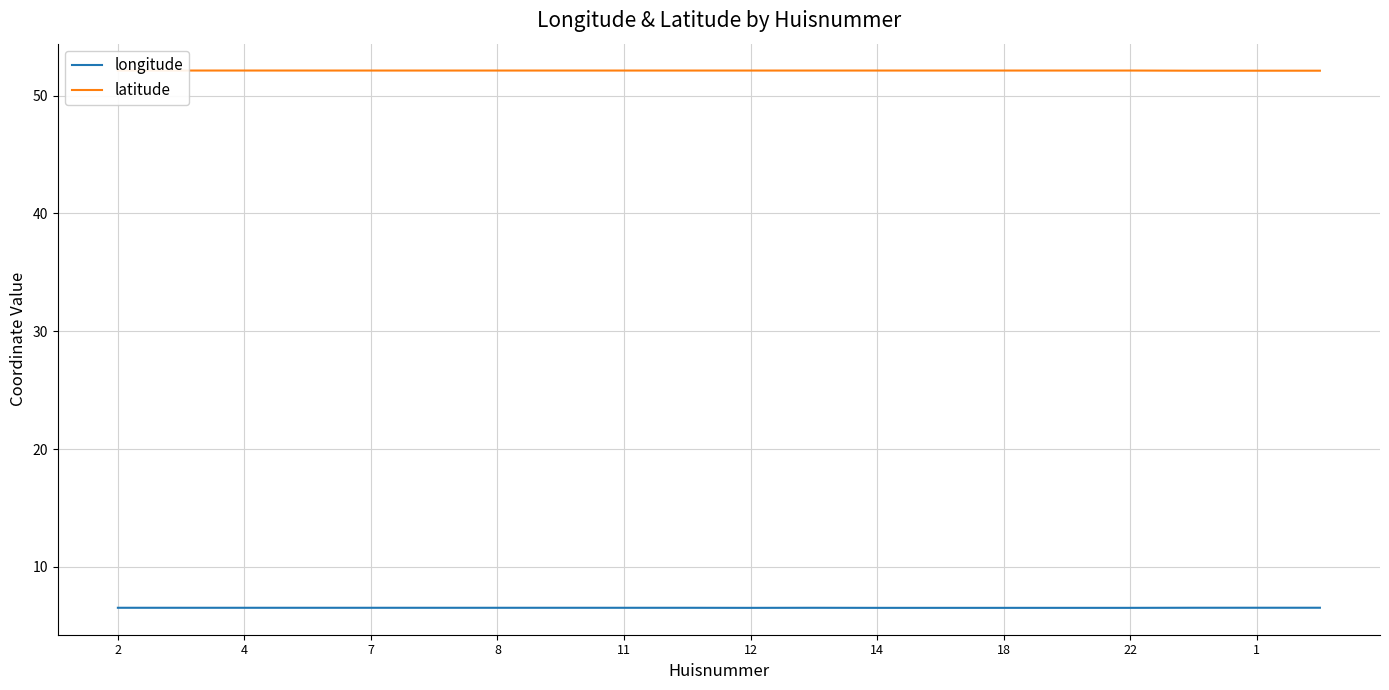

List the series in order of their overall mean, highest first.

latitude, longitude